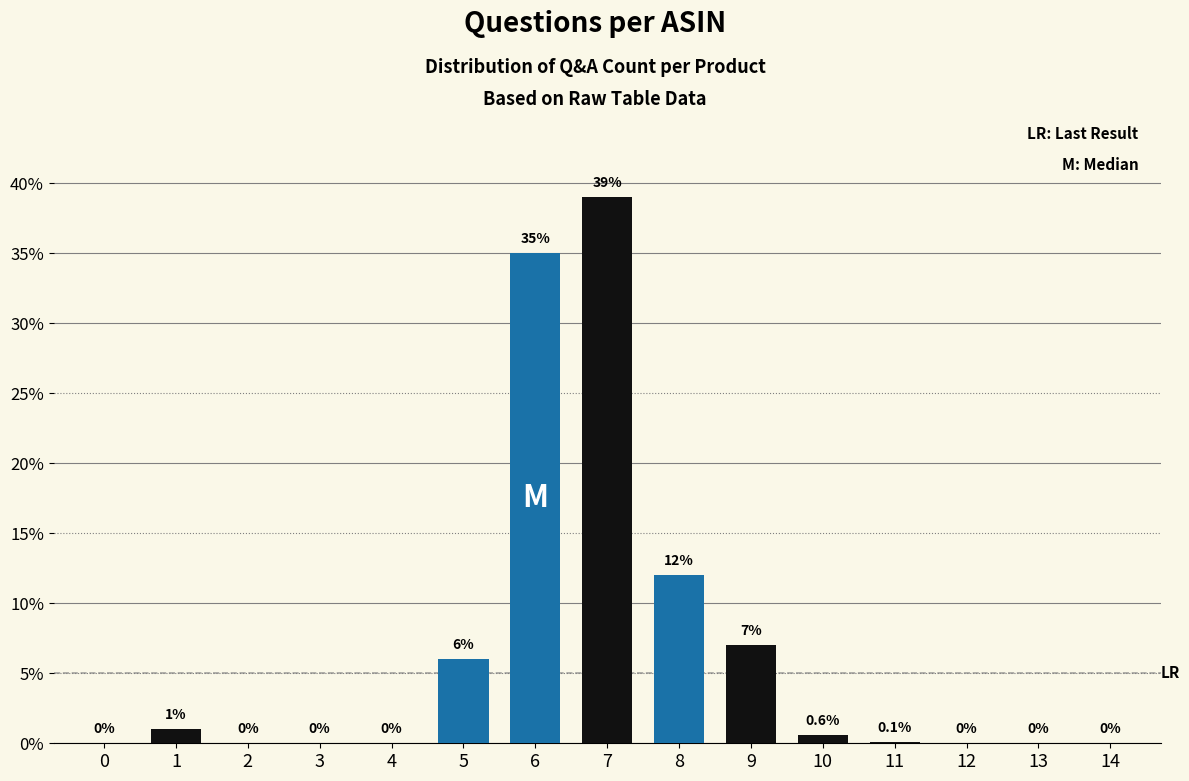

Reading right to left, transcribe all the data shown in this chart.

14=0.0	13=0.0	12=0.0	11=0.1	10=0.6	9=7.0	8=12.0	7=39.0	6=35.0	5=6.0	4=0.0	3=0.0	2=0.0	1=1.0	0=0.0